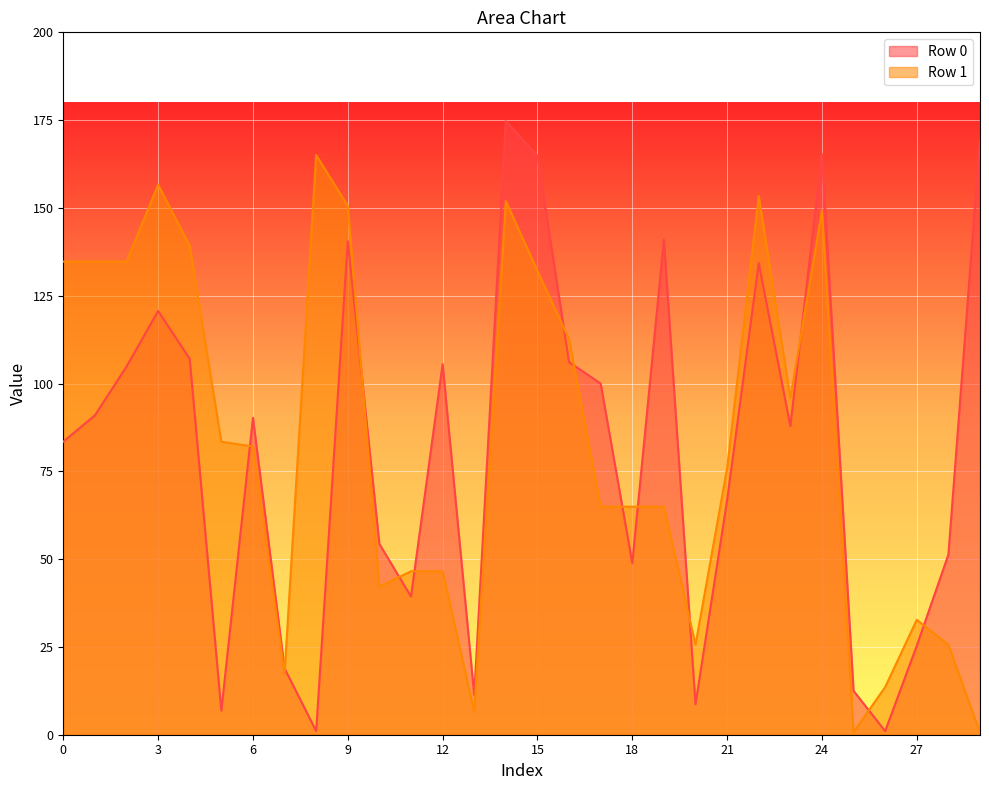

True or false: Row 0 has a value of 70.8 at 12.

False